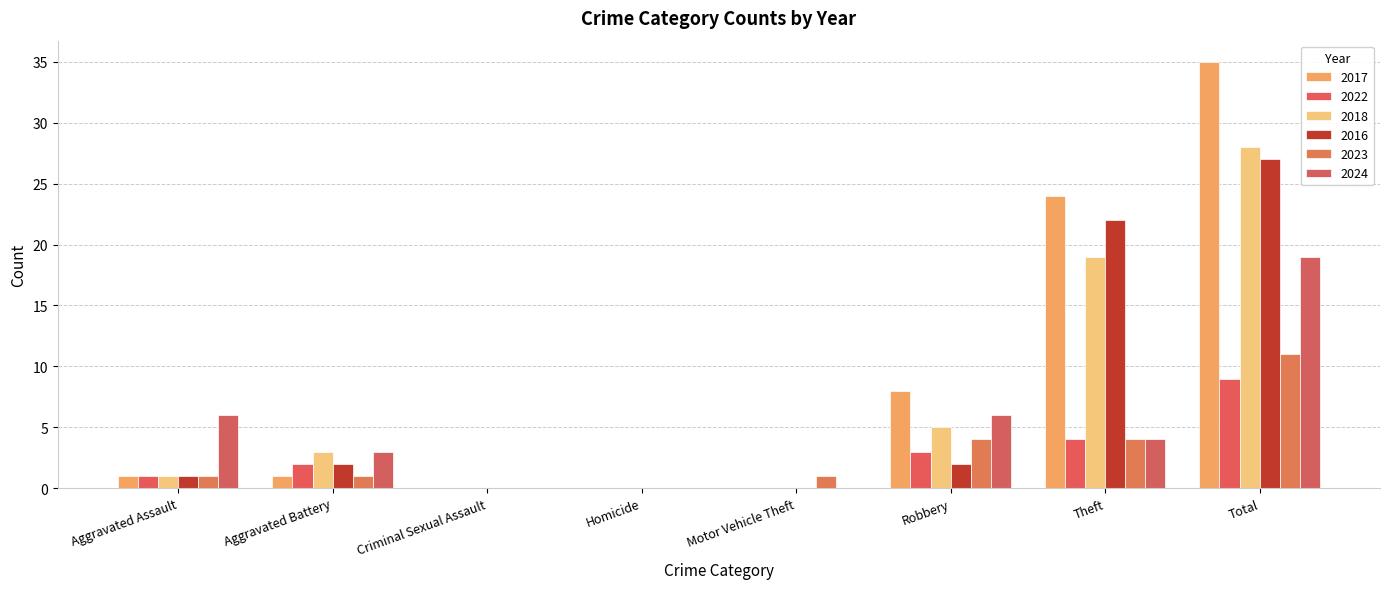

Rank the series by their maximum value, from lowest to highest.

2022, 2023, 2024, 2016, 2018, 2017